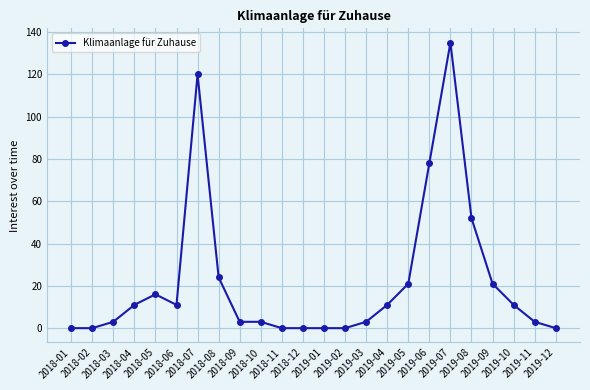

How many distinct data groups are displayed?

1